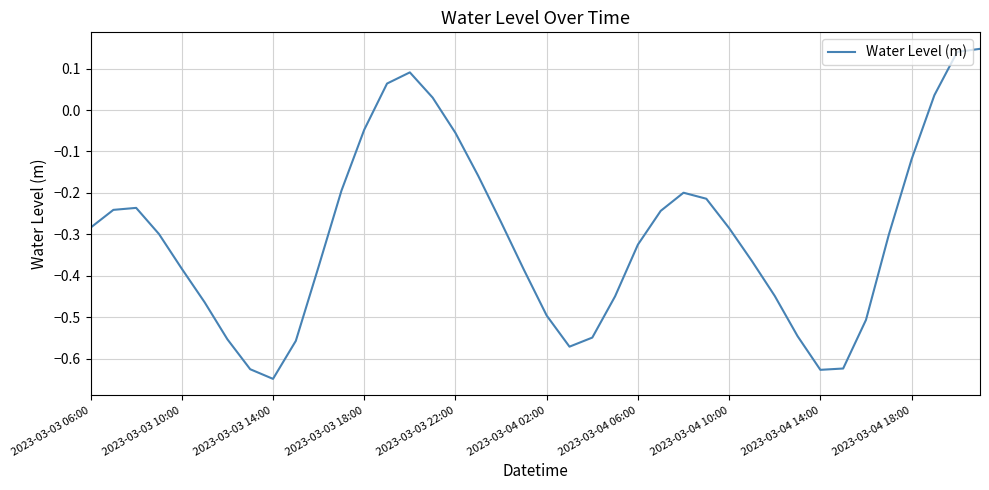

Does the chart display data point markers on the line(s)?

No